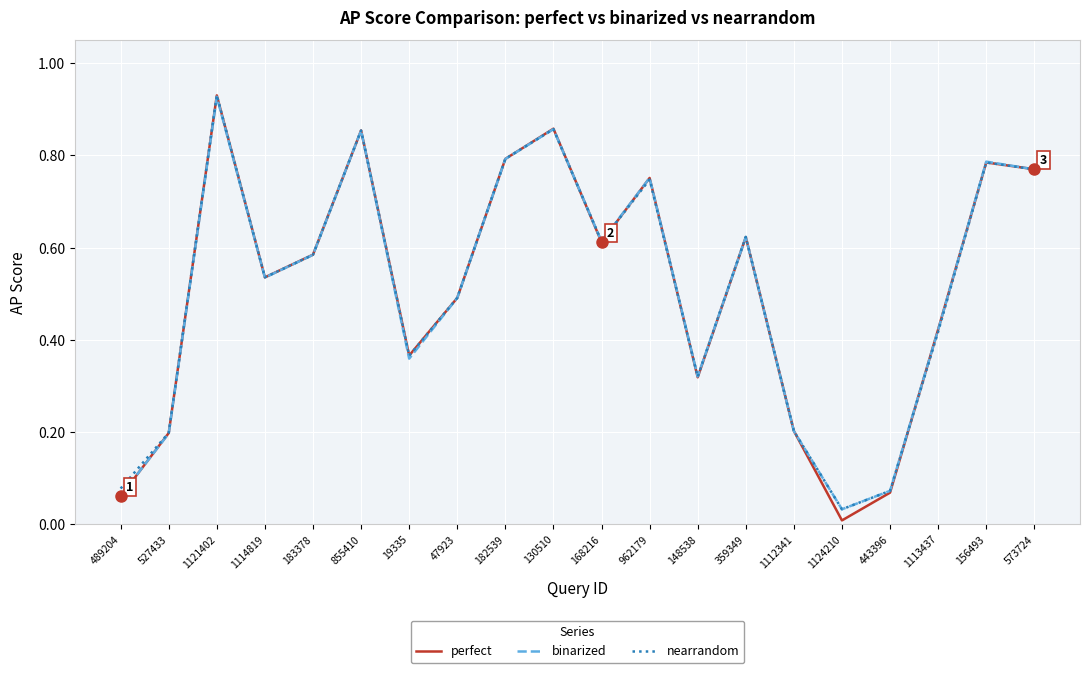

The perfect series shows 0.2 at 962179. True or false?

False